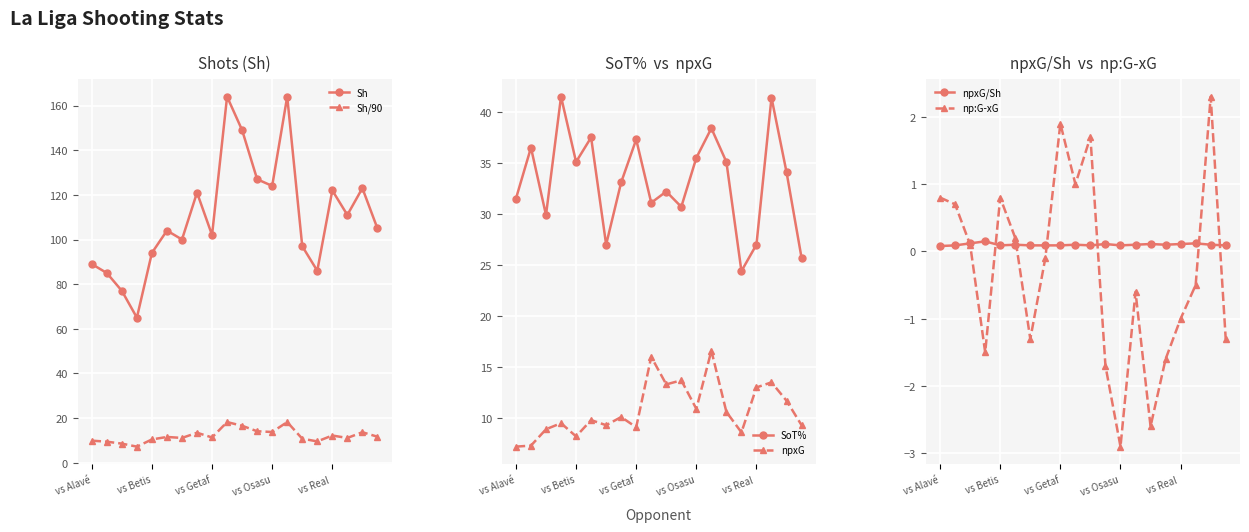

How many data points in npxG are above 10?

10